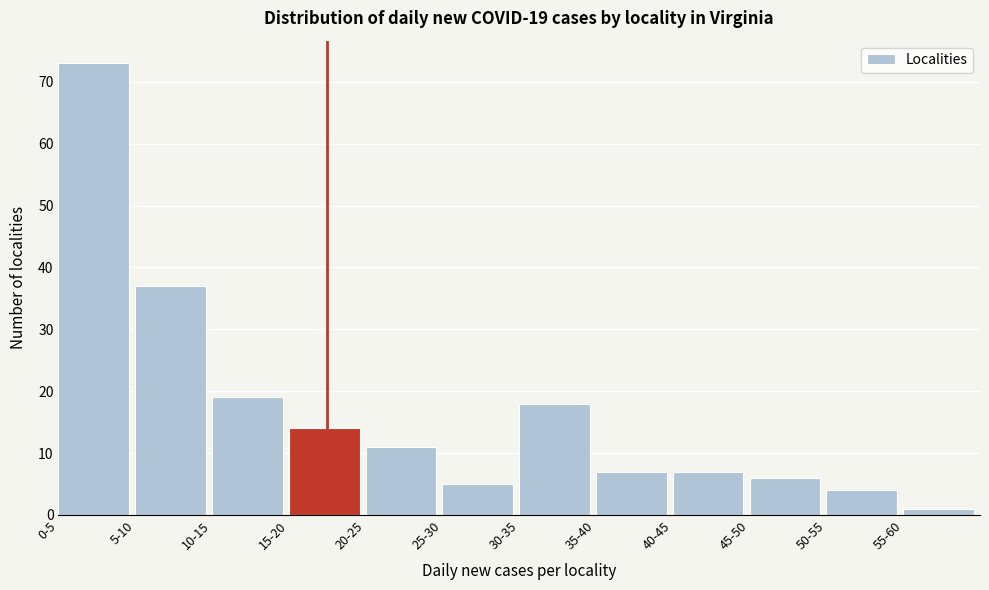

Reading left to right, list all the values displayed in this chart.

73	37	19	14	11	5	18	7	7	6	4	1